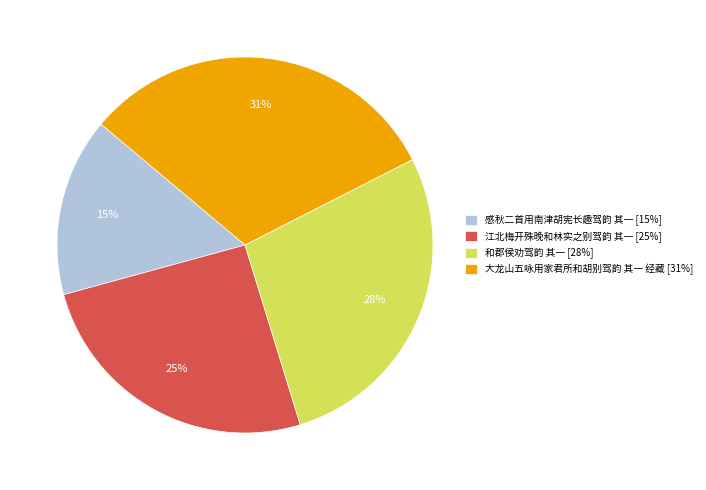

To the nearest percent, what is the difference between the 江北梅开殊晚和林实之别驾韵 其一 and 感秋二首用南津胡宪长趣驾韵 其一 slice percentages?

10%